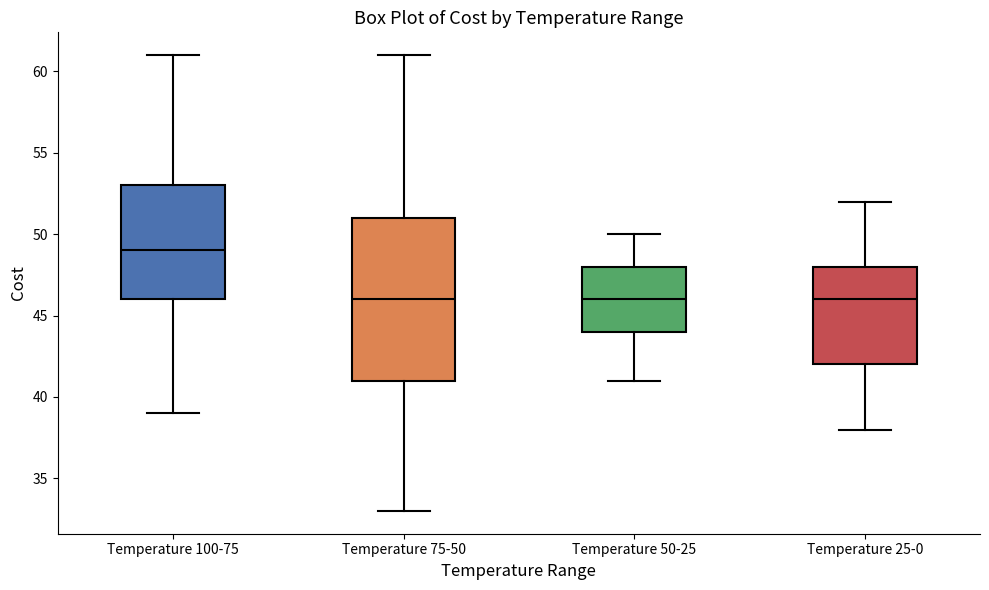

Where does the lower whisker of the box for Temperature 75-50 end on the y-axis? The values are not printed on the chart, so give them approximately, as read against the axis.

33